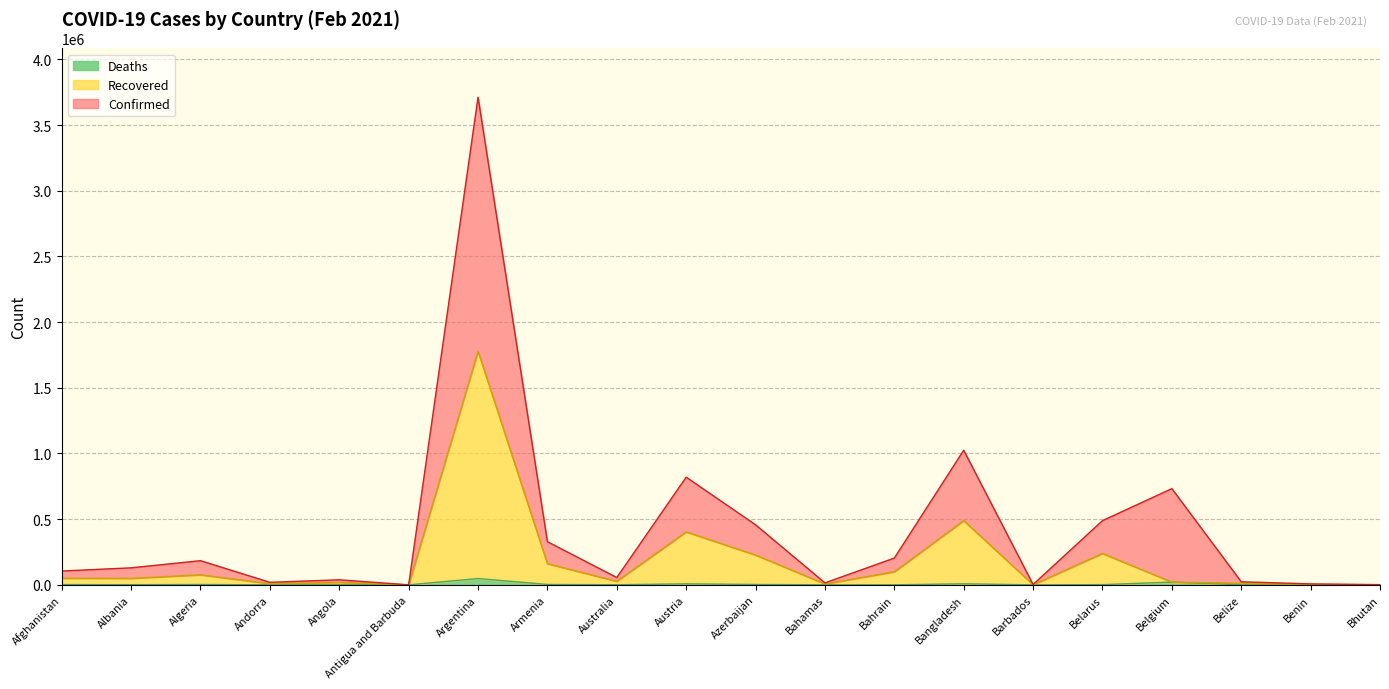

True or false: Confirmed and Recovered intersect in this chart.

False